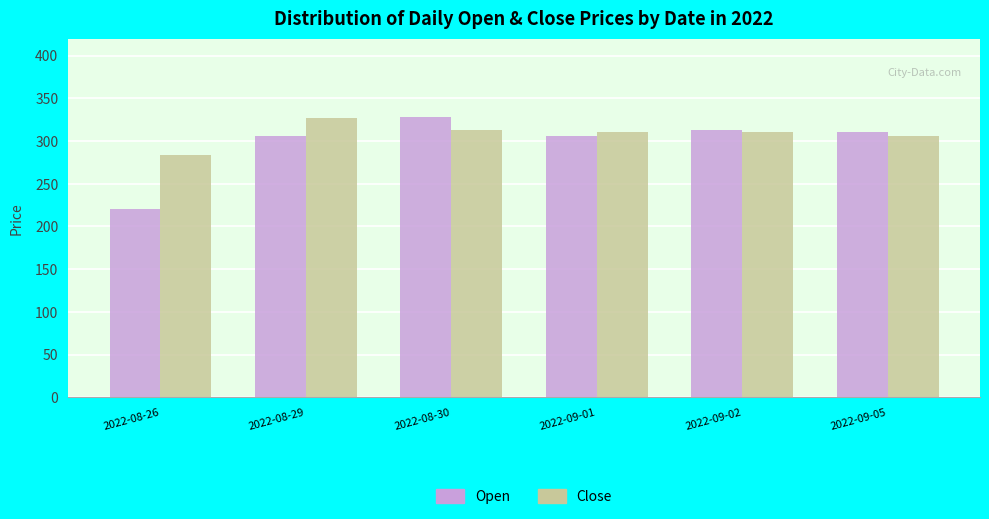

At which label does Open reach its minimum?

2022-08-26